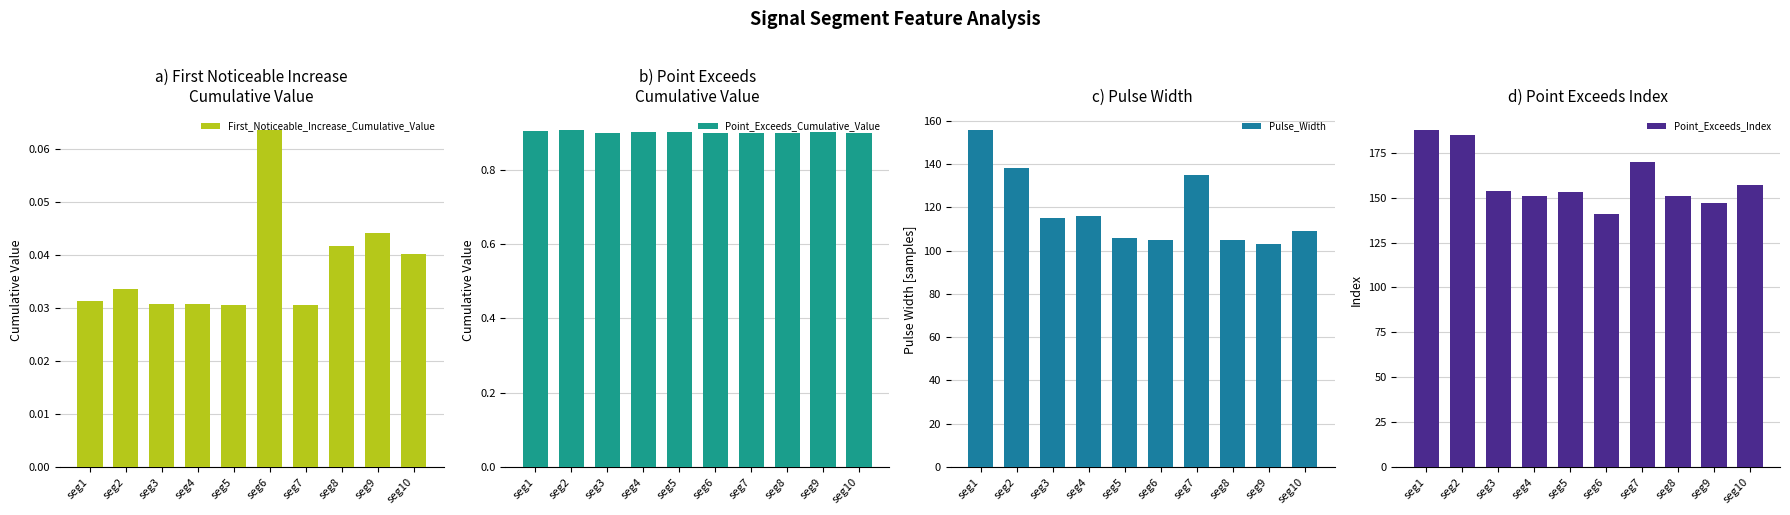

The value of Point_Exceeds_Index at seg5 is 153.0. True or false?

True